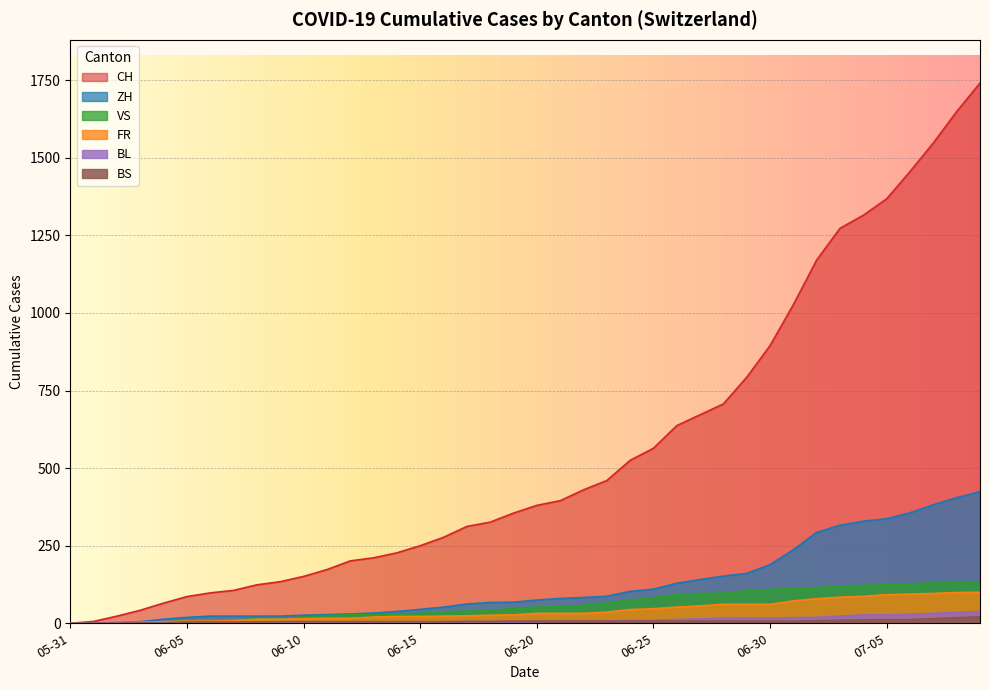

Rank the series at 2020-05-31 from lowest to highest value.

CH, ZH, VS, FR, BL, BS